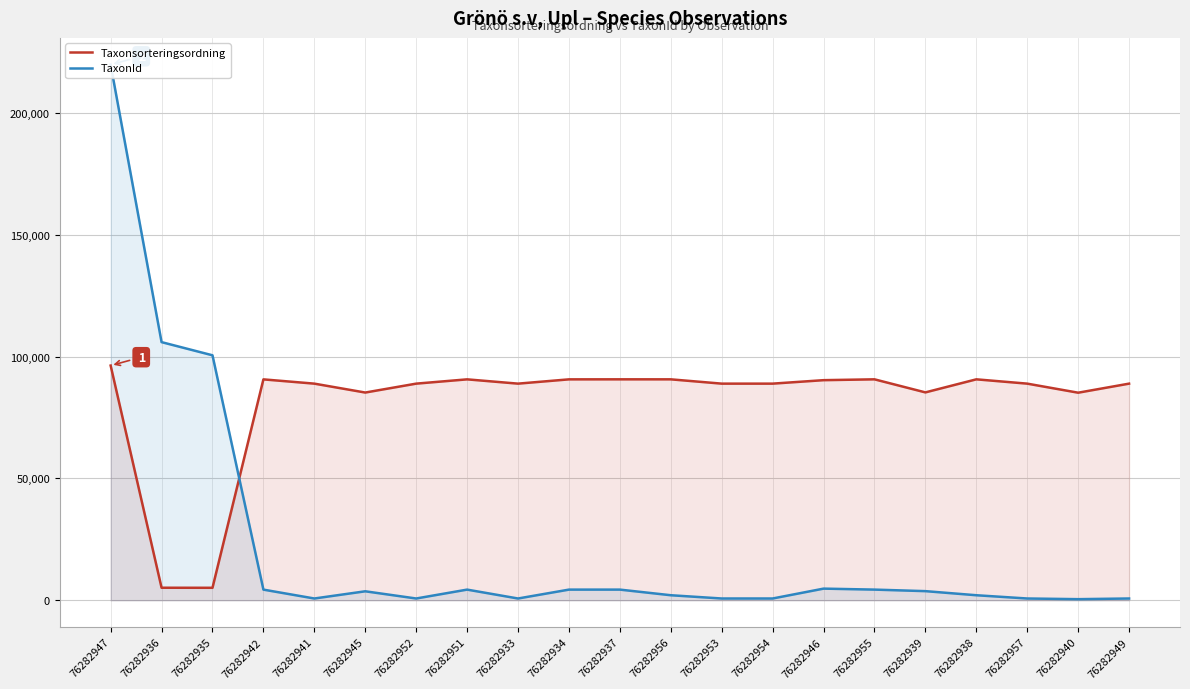

Reading left to right, list all the values displayed in this chart.

Taxonsorteringsordning: 96312	5135	5113	90645	88896	85241	88896	90653	88896	90653	90665	90661	88896	88896	90319	90665	85301	90661	88896	85177	88896
TaxonId: 219798	105930	100526	4361	720	3674	720	4364	720	4364	4366	2058	720	720	4769	4366	3739	2058	720	445	720